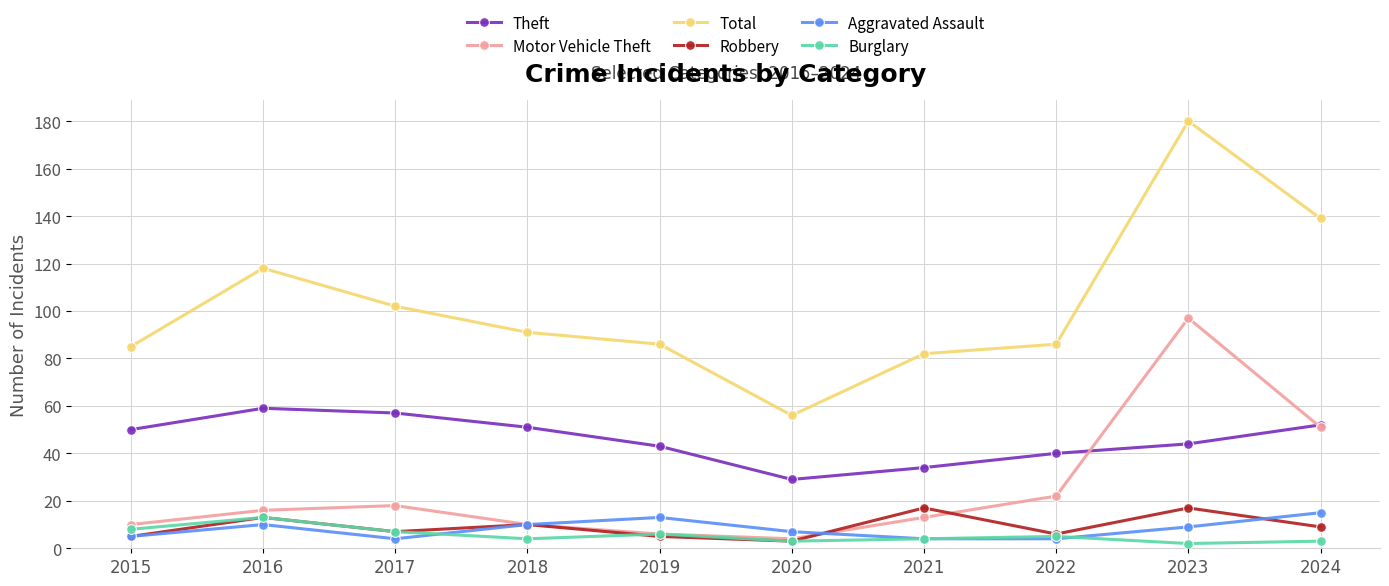

What is the value of the Theft point at the 9th from the left?

44